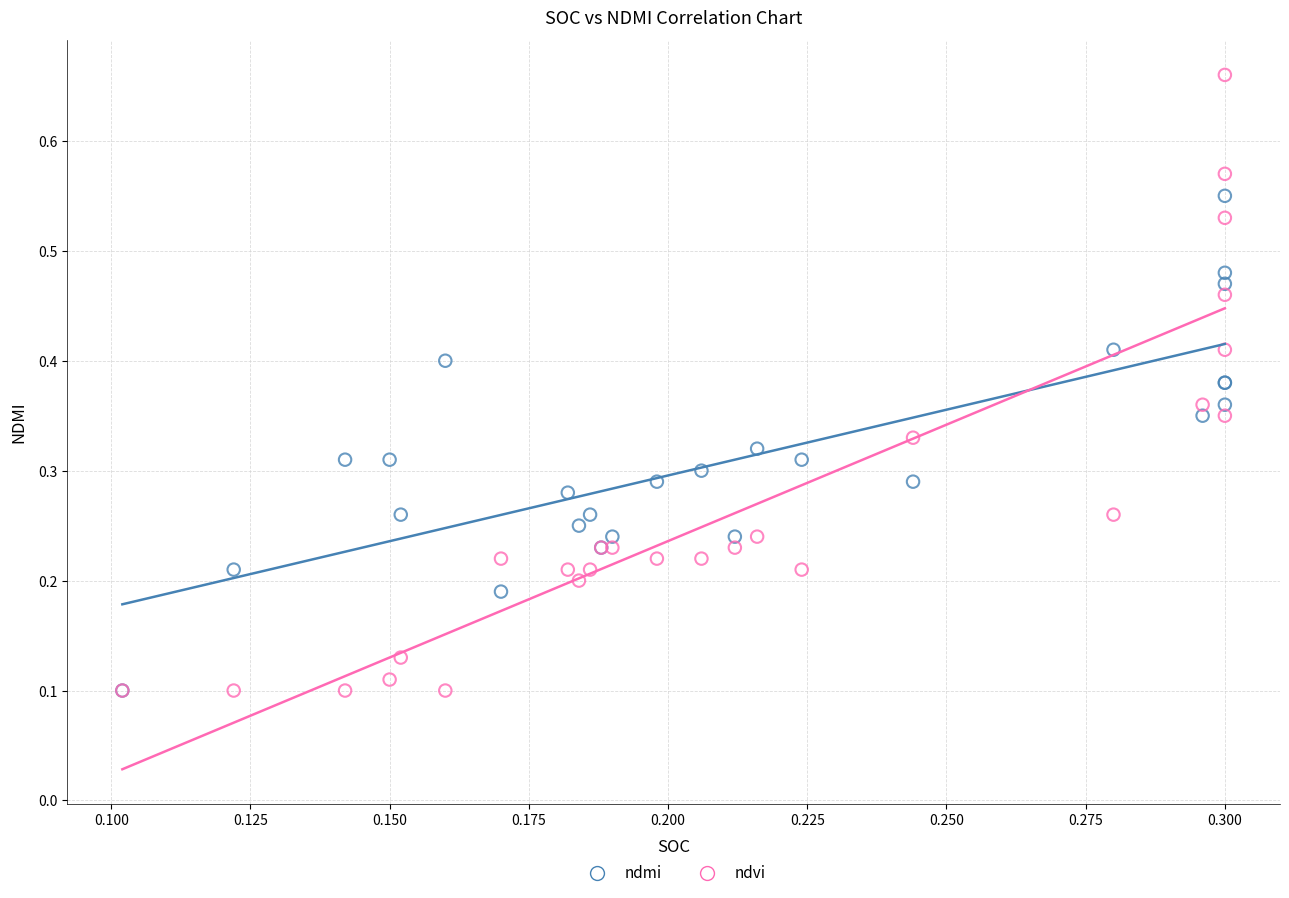

What are all the series names shown in the legend?

ndmi, ndvi